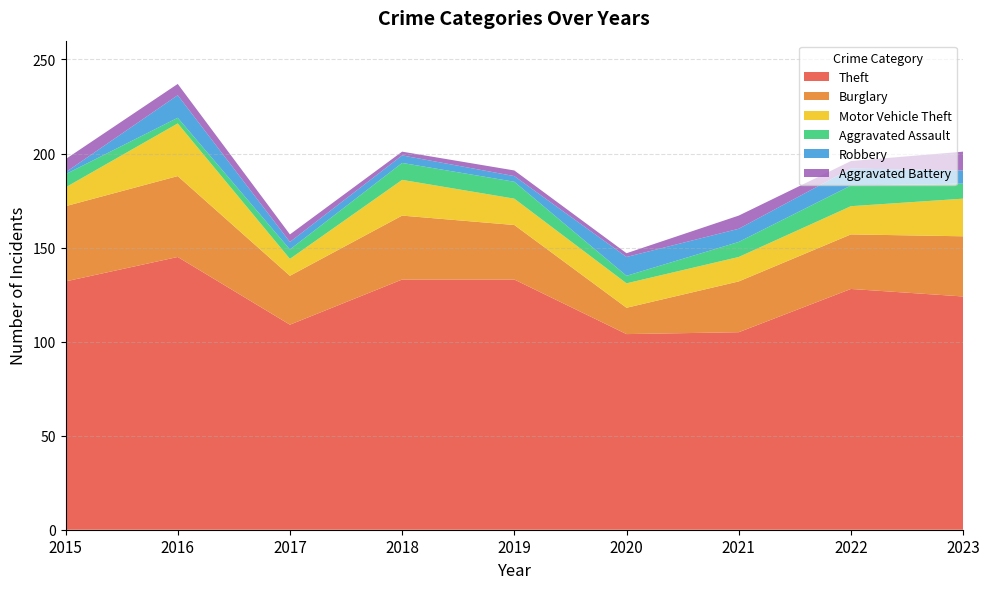

Reading left to right, extract all data points from this chart.

Theft: 2015=132	2016=145	2017=109	2018=133	2019=133	2020=104	2021=105	2022=128	2023=124
Burglary: 2015=40	2016=43	2017=26	2018=34	2019=29	2020=14	2021=27	2022=29	2023=32
Motor Vehicle Theft: 2015=10	2016=28	2017=9	2018=19	2019=14	2020=13	2021=13	2022=15	2023=20
Aggravated Assault: 2015=7	2016=3	2017=5	2018=9	2019=9	2020=4	2021=8	2022=11	2023=8
Robbery: 2015=1	2016=12	2017=4	2018=4	2019=3	2020=10	2021=7	2022=9	2023=7
Aggravated Battery: 2015=7	2016=6	2017=4	2018=2	2019=3	2020=2	2021=7	2022=4	2023=10